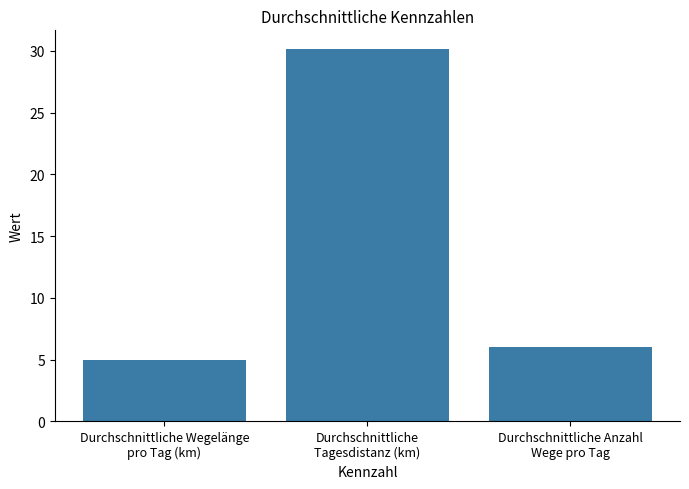

What is the label of the 1st bar from the right?

Durchschnittliche Anzahl
Wege pro Tag